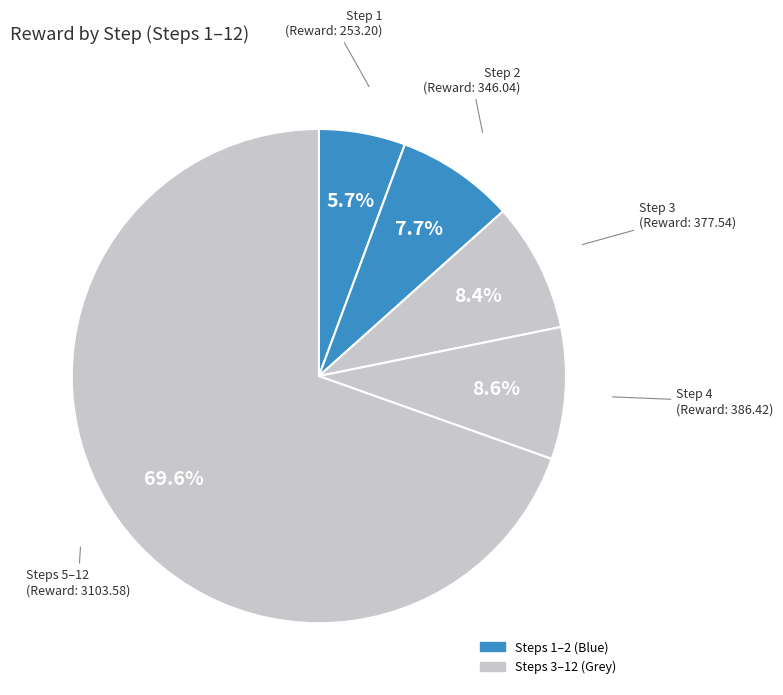

How many slices are in this pie chart?

5